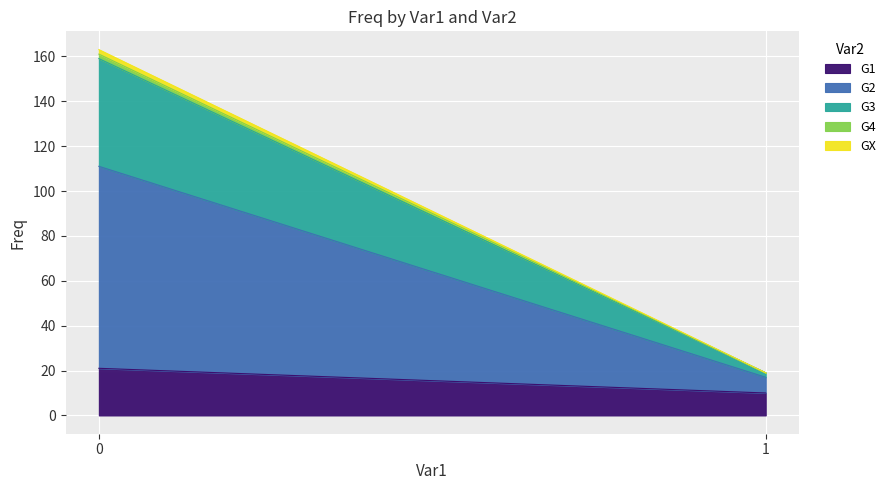

Reading left to right, what are all the values shown in this chart?

G1: 21	10
G2: 90	7
G3: 48	2
G4: 2	0
GX: 2	0